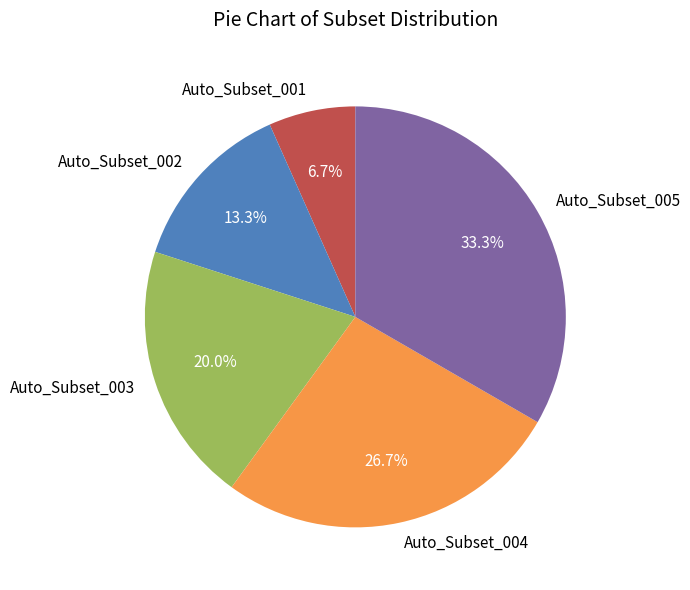

How much of the chart is everything except Auto_Subset_001?

93.3%